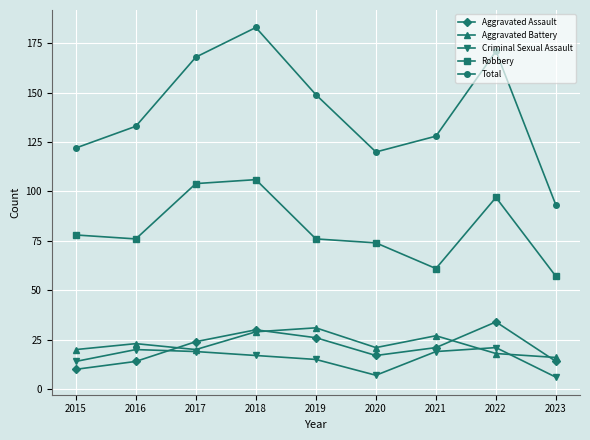

What is the spread (max minus min) of values at 2018?

166